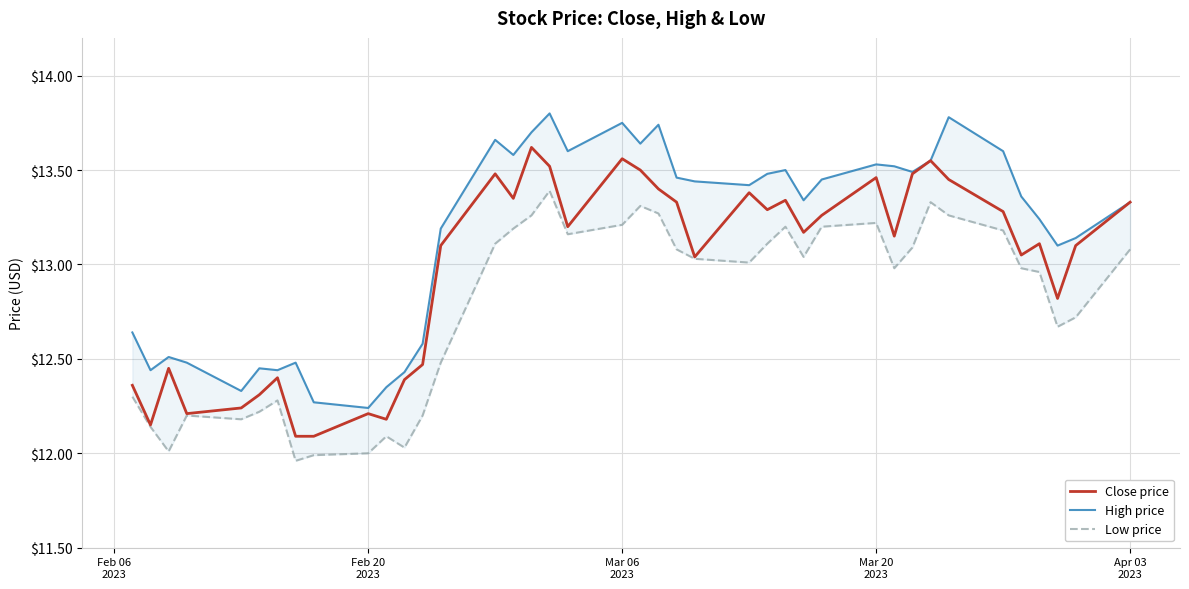

Which series has the widest spread of values?

High price